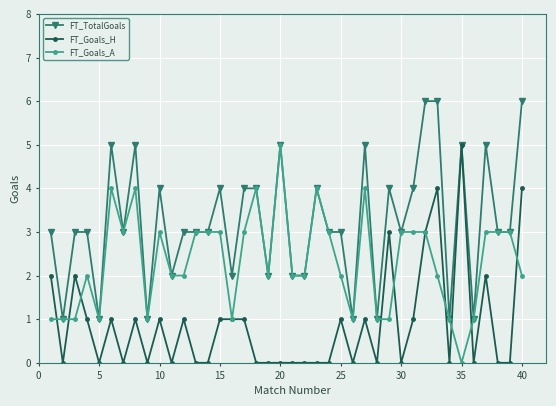

What is the maximum value for FT_Goals_H?

5